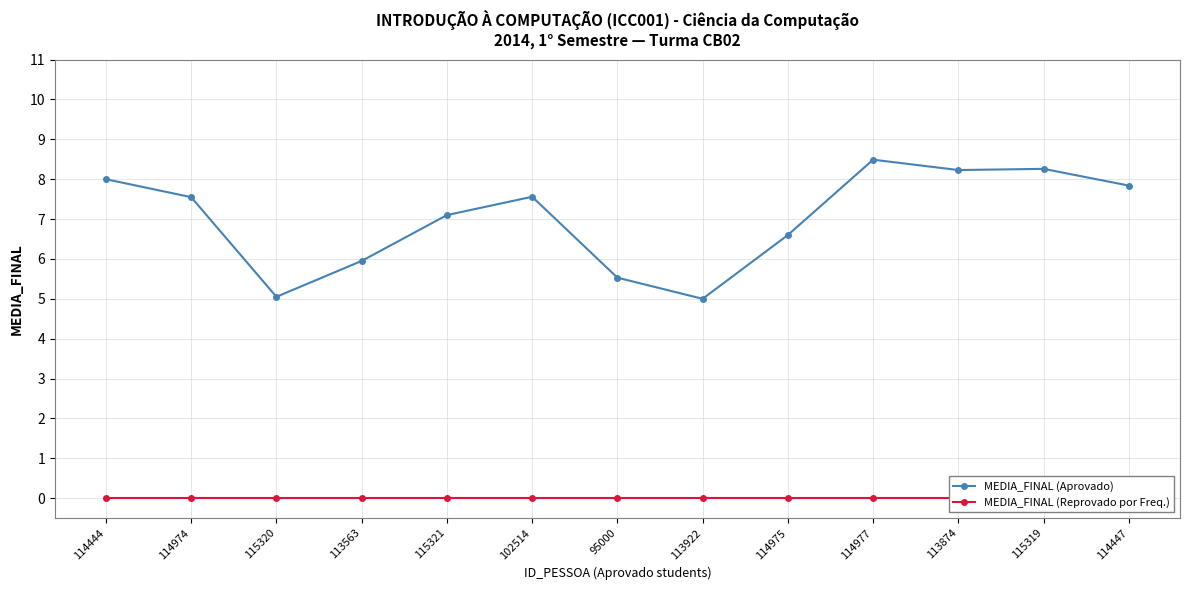

Where is the data nearest to the value 6?

113563